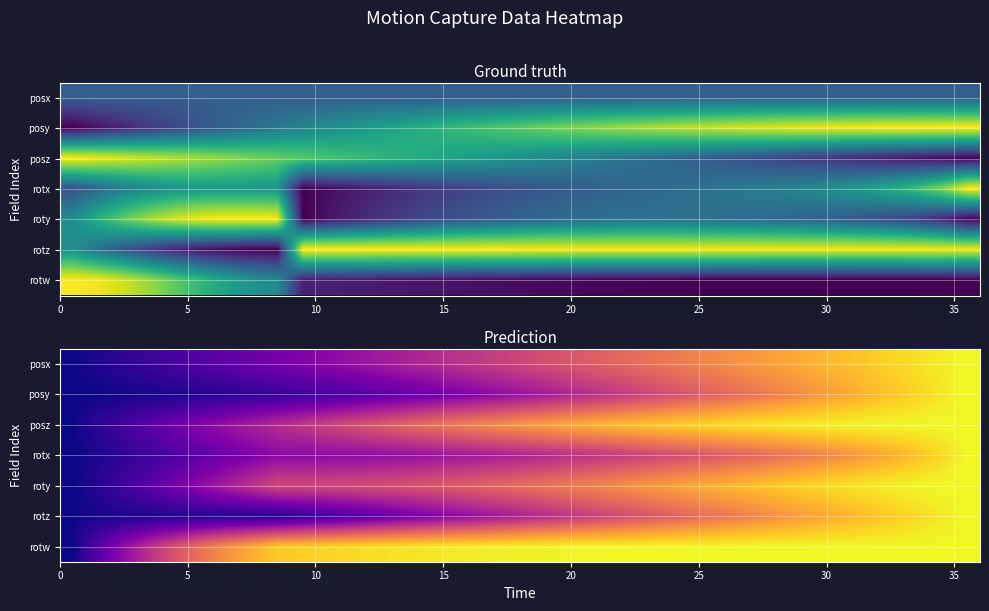

Which series has the largest total across all categories?

rotw